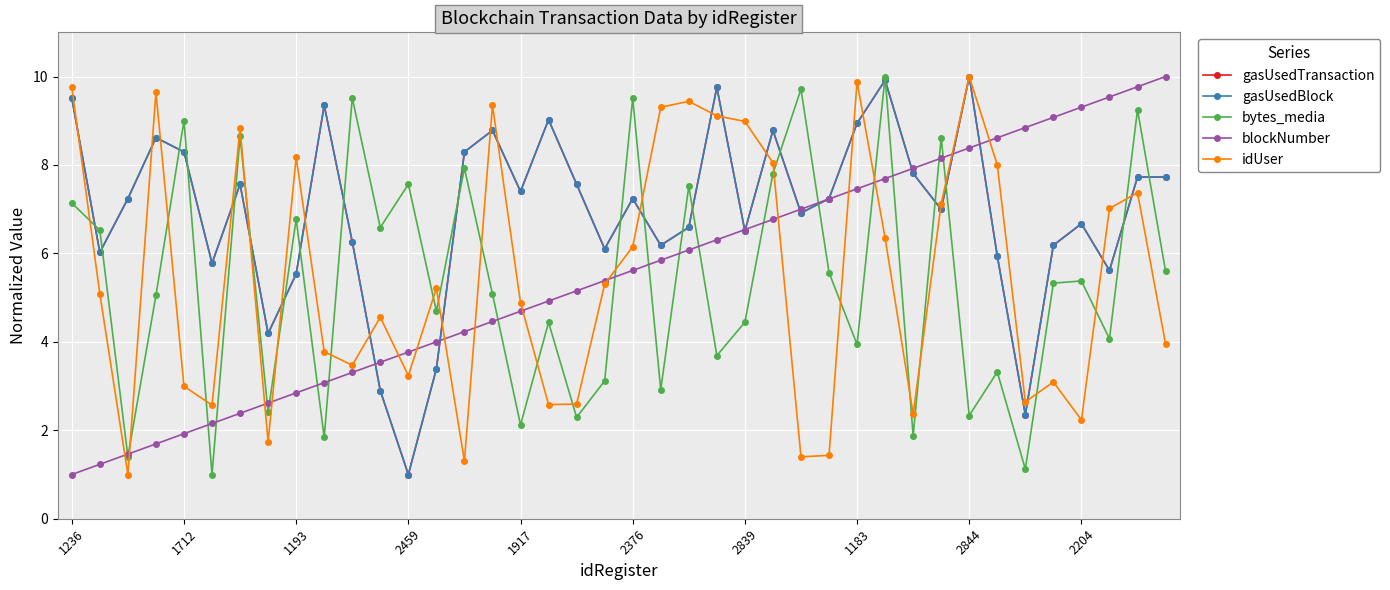

Does the chart have visible grid lines?

Yes